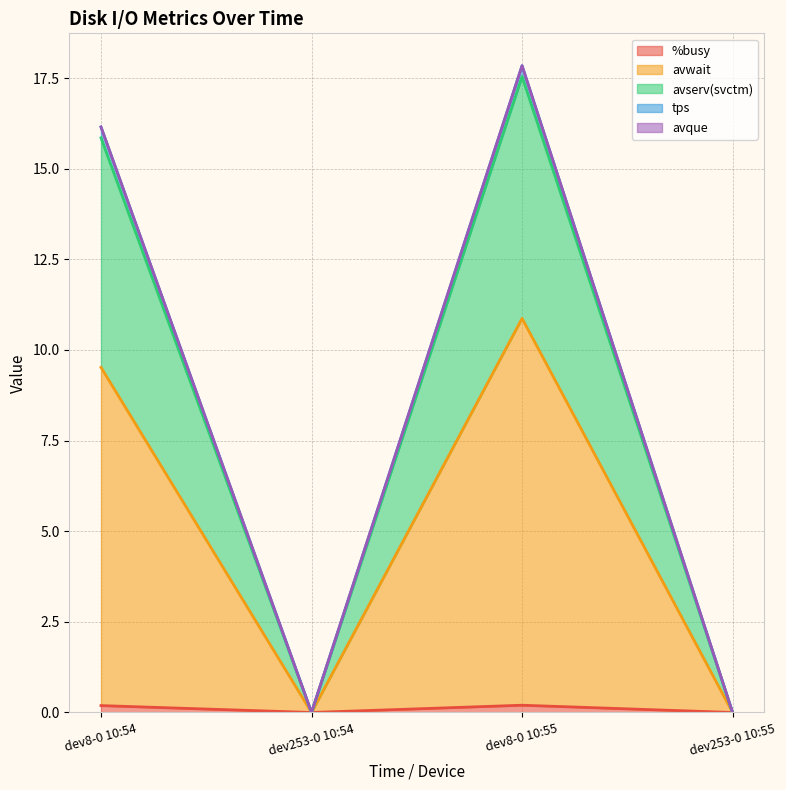

Does the chart display data point markers on the line(s)?

No